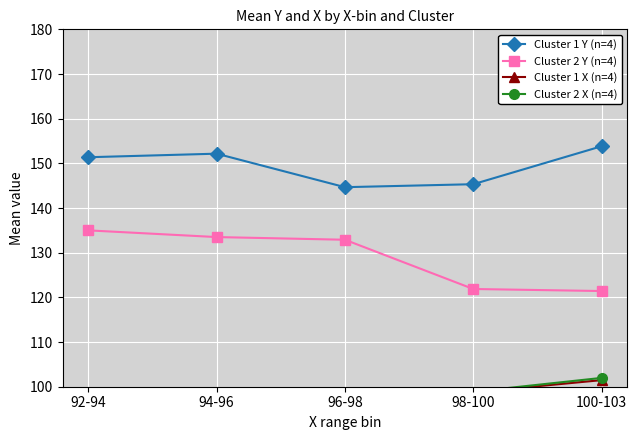

Between 96-98 and 98-100, which is larger?

98-100